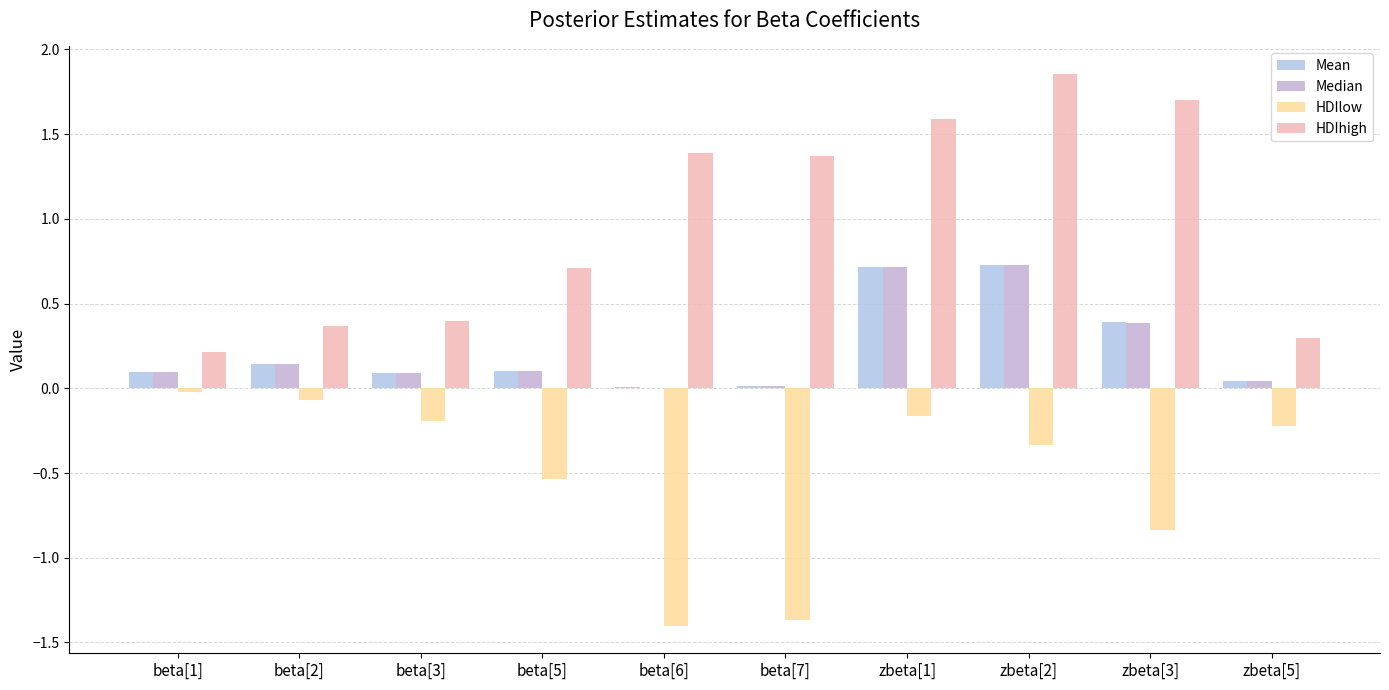

Reading left to right, extract all data points from this chart.

Mean: beta[1]=0.1	beta[2]=0.1	beta[3]=0.1	beta[5]=0.1	beta[6]=0.0	beta[7]=0.0	zbeta[1]=0.7	zbeta[2]=0.7	zbeta[3]=0.4	zbeta[5]=0.0
Median: beta[1]=0.1	beta[2]=0.1	beta[3]=0.1	beta[5]=0.1	beta[6]=0.0	beta[7]=0.0	zbeta[1]=0.7	zbeta[2]=0.7	zbeta[3]=0.4	zbeta[5]=0.0
HDIlow: beta[1]=-0.0	beta[2]=-0.1	beta[3]=-0.2	beta[5]=-0.5	beta[6]=-1.4	beta[7]=-1.4	zbeta[1]=-0.2	zbeta[2]=-0.3	zbeta[3]=-0.8	zbeta[5]=-0.2
HDIhigh: beta[1]=0.2	beta[2]=0.4	beta[3]=0.4	beta[5]=0.7	beta[6]=1.4	beta[7]=1.4	zbeta[1]=1.6	zbeta[2]=1.9	zbeta[3]=1.7	zbeta[5]=0.3